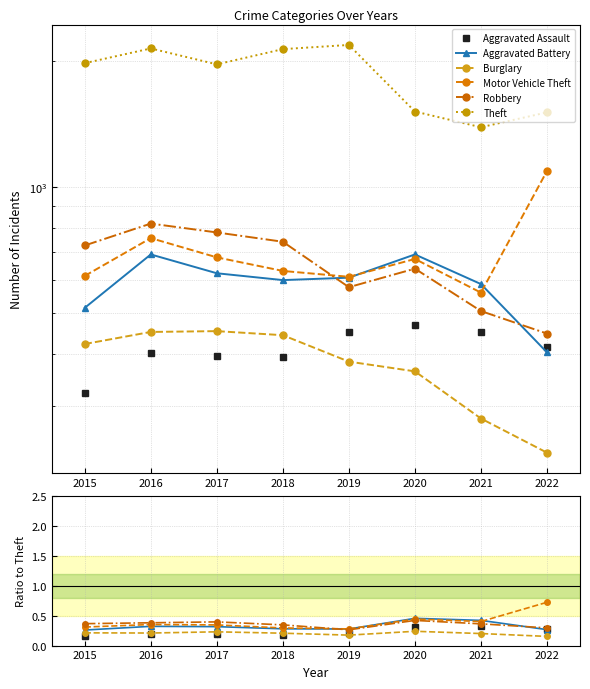

Is it true that Robbery equals 0.4 at 2016?

True